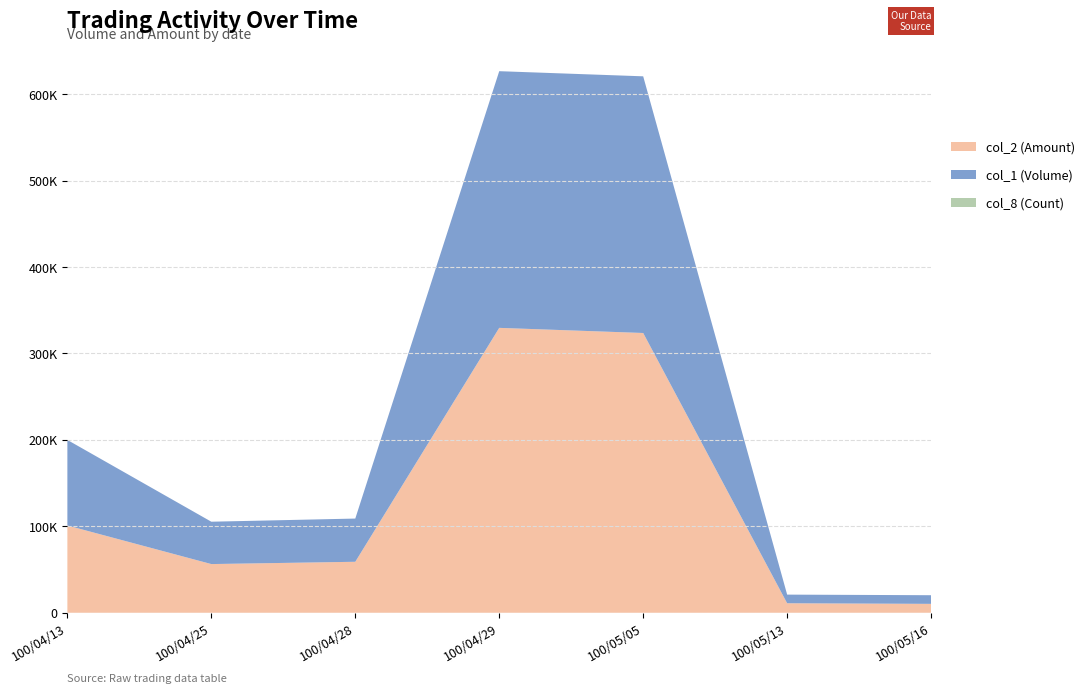

Reading right to left, extract all data points from this chart.

col_2 (Amount): 100/05/16=10300	100/05/13=11000	100/05/05=323730	100/04/29=329670	100/04/28=59000	100/04/25=56350	100/04/13=100980
col_1 (Volume): 100/05/16=10000	100/05/13=10000	100/05/05=297000	100/04/29=297000	100/04/28=50000	100/04/25=49000	100/04/13=99000
col_8 (Count): 100/05/16=1	100/05/13=1	100/05/05=1	100/04/29=3	100/04/28=1	100/04/25=1	100/04/13=1